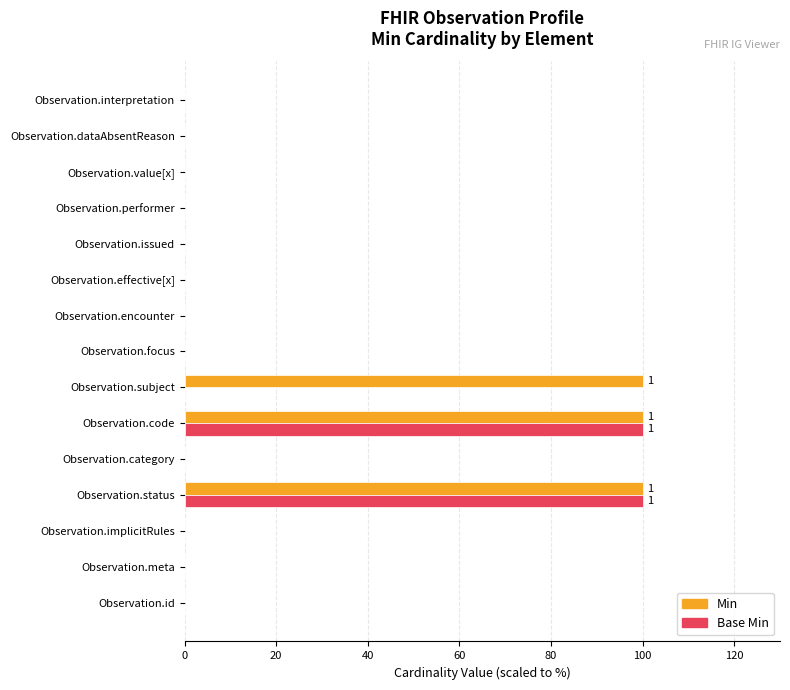

Which series has the largest total across all categories?

Min